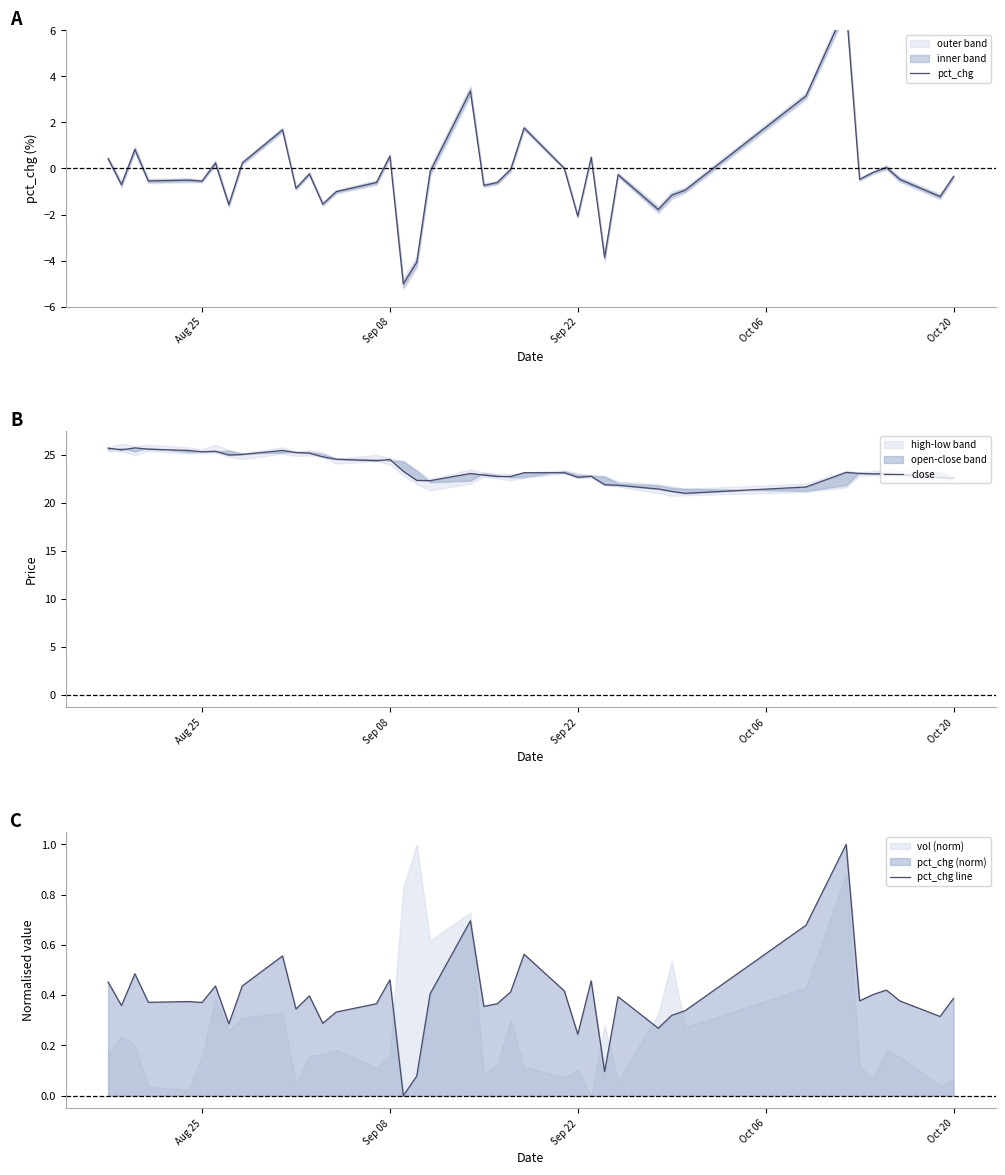

What is the highest value of the pct_chg line series?

1.0